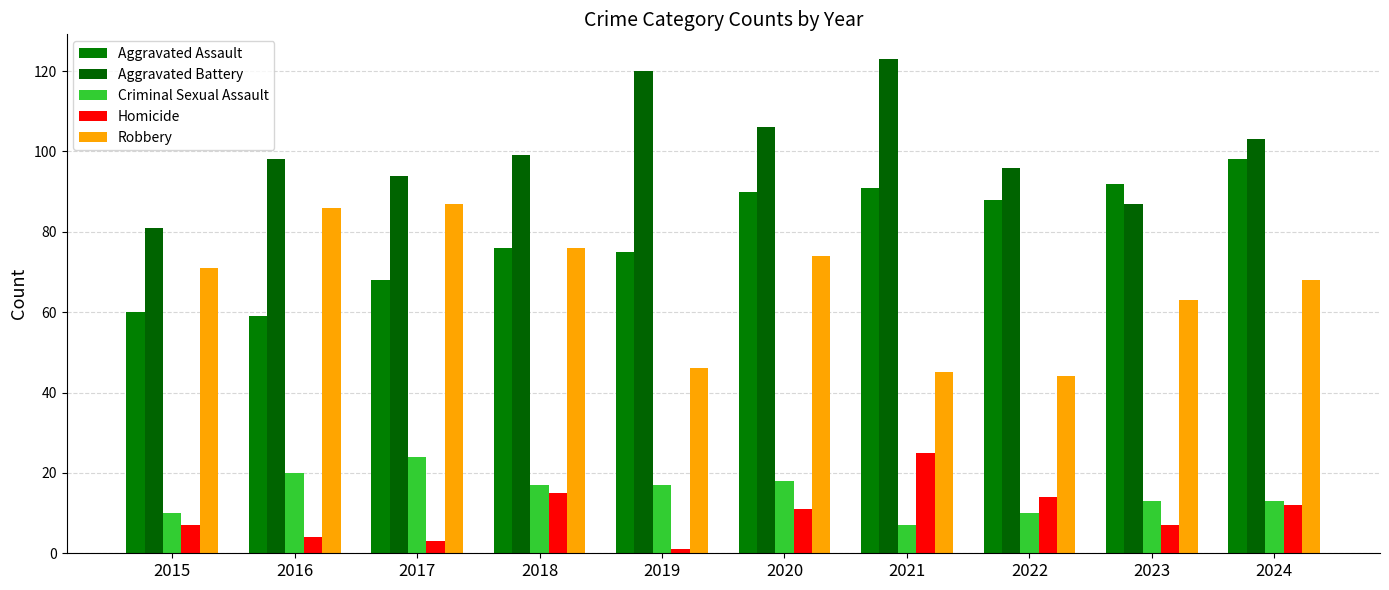

How many bars are there in each group?

5